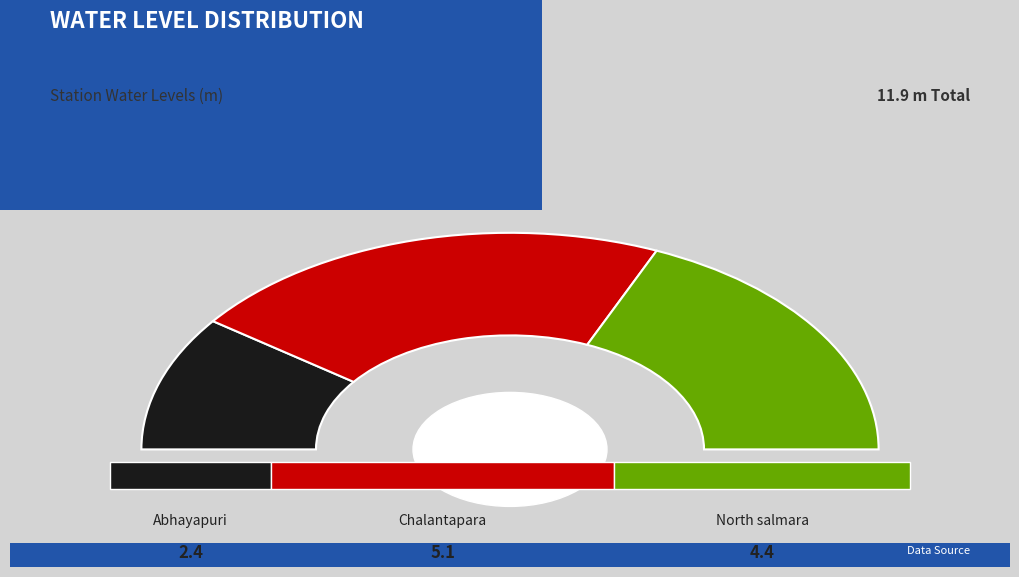

Does any single category account for the majority?

No